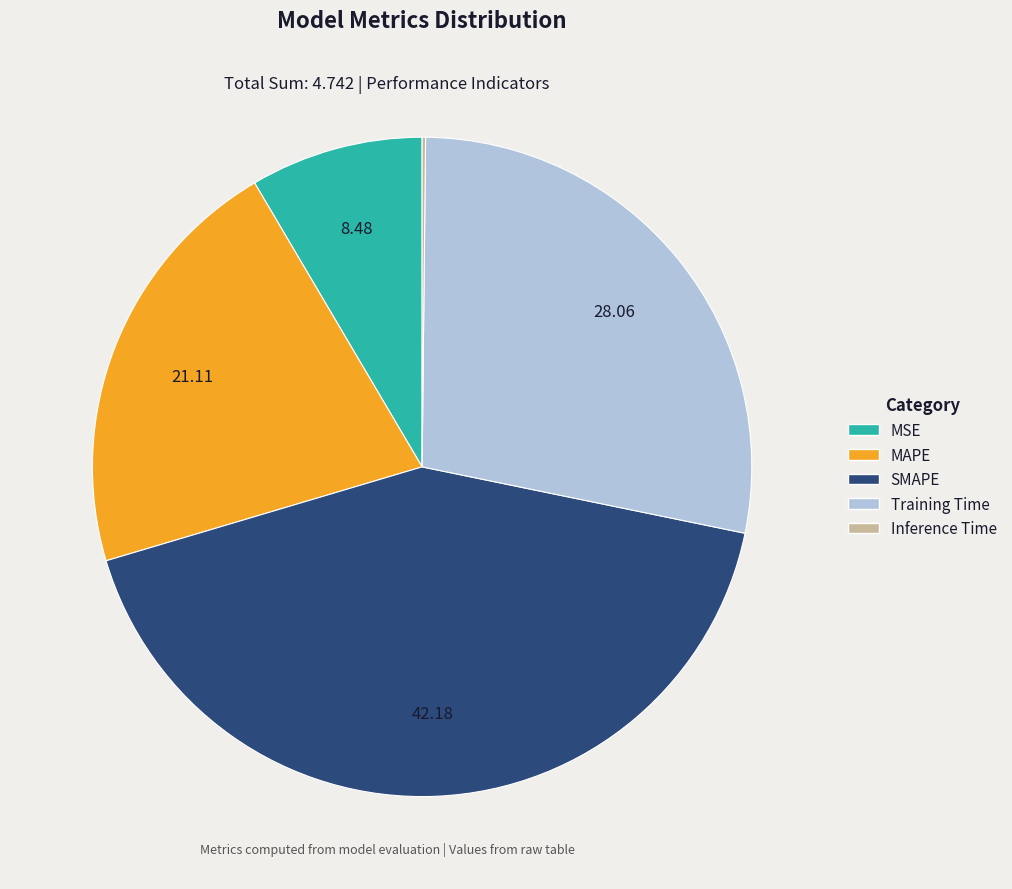

Which slice is the largest?

SMAPE